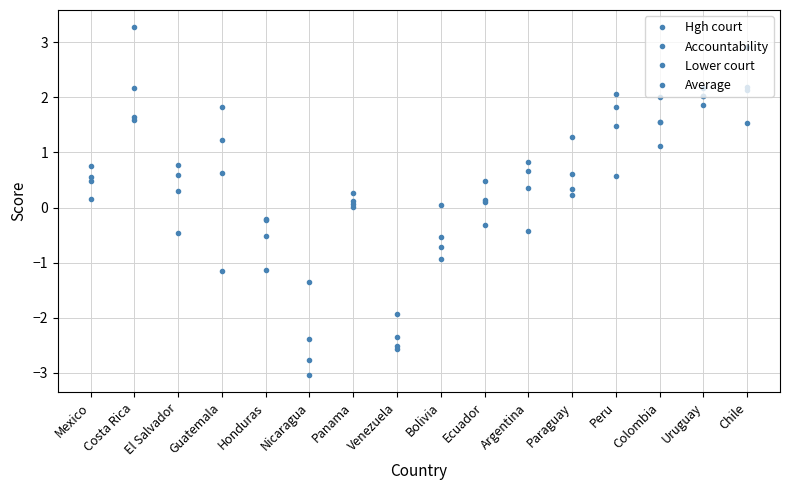

At how many categories does at least one series exceed 2?

5